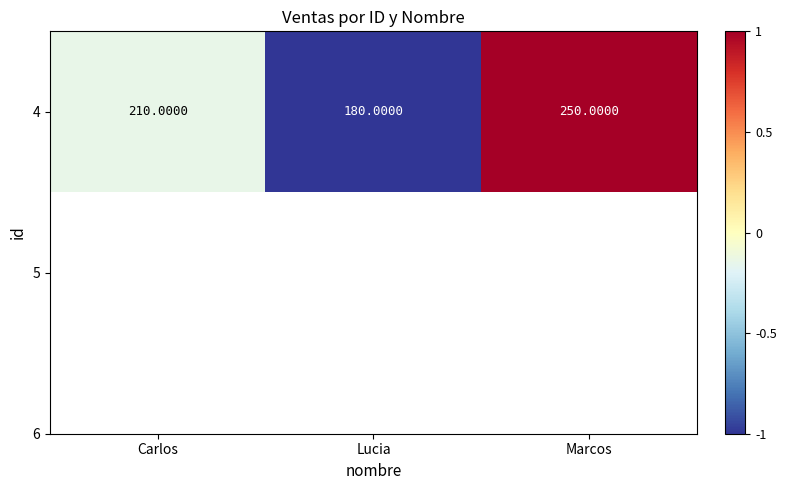

How many categories are shown in the chart?

3